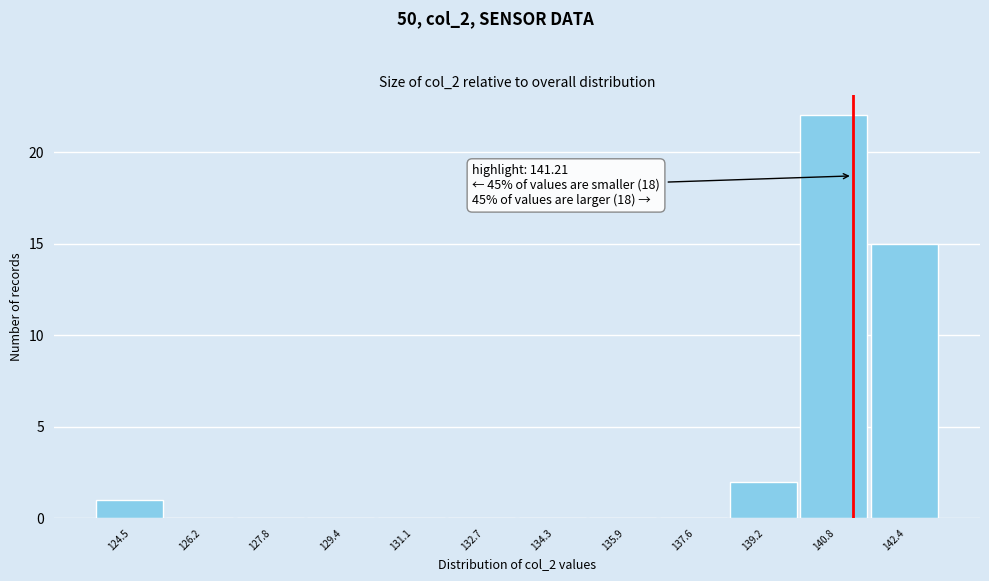

Over which range of the x-axis is the bar tallest?

140.0 to 141.6